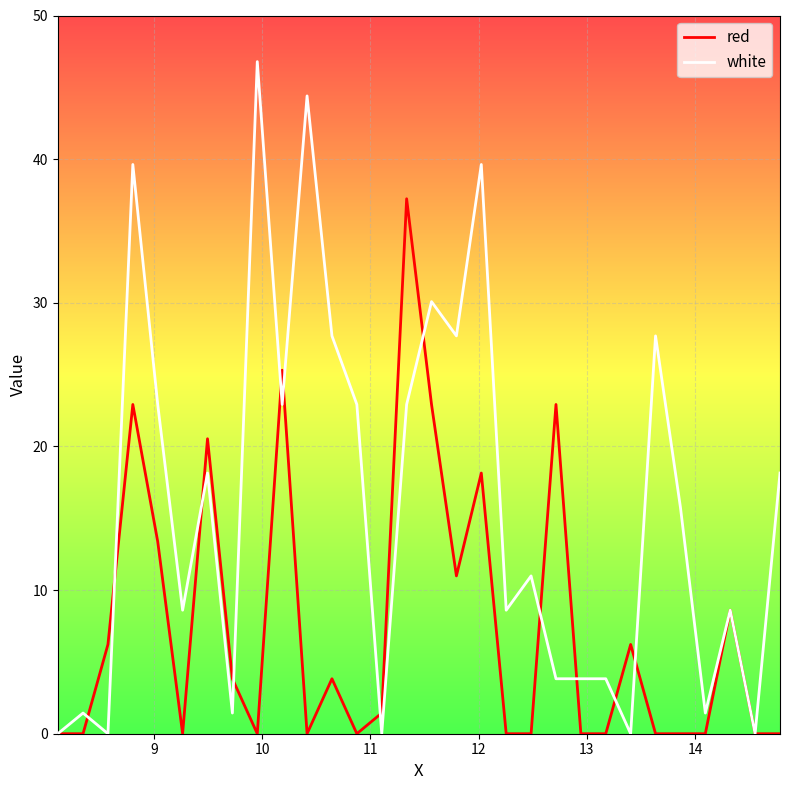

What are all the series names shown in the legend?

red, white